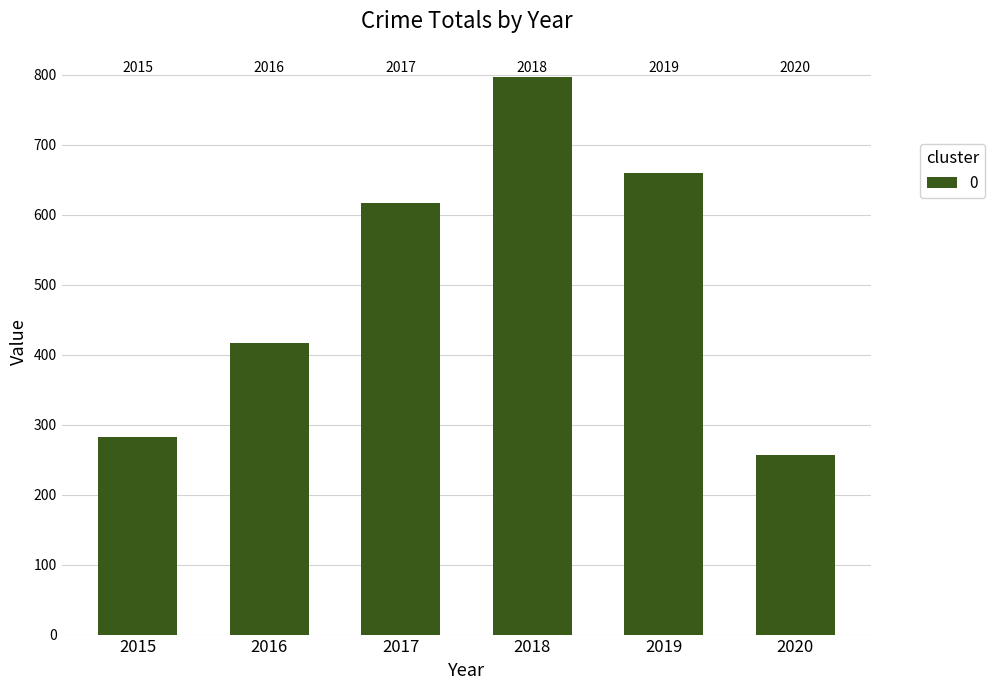

Does the chart contain any negative values?

No